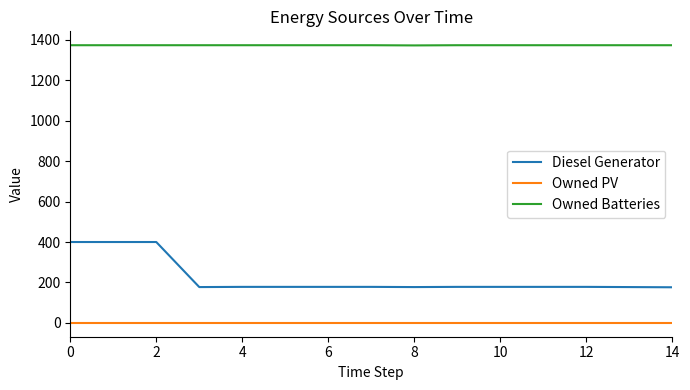

True or false: Owned Batteries and Diesel Generator cross at least once.

False